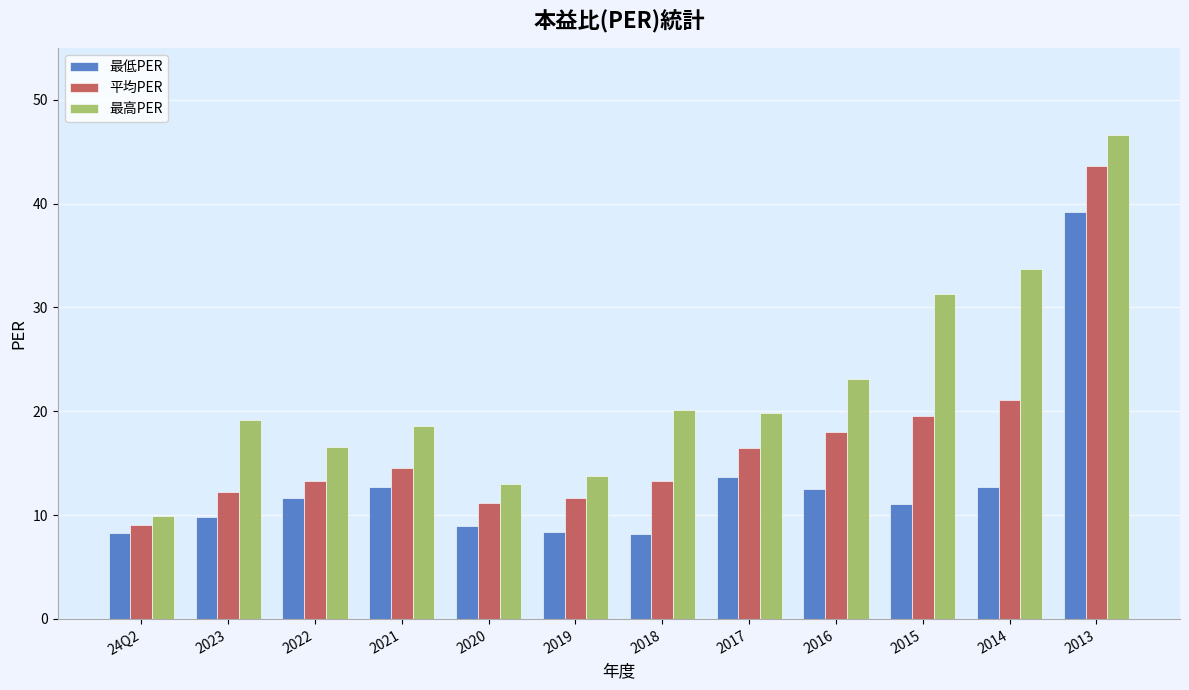

What is the difference between the second highest and second lowest values in the 最高PER series?

20.7